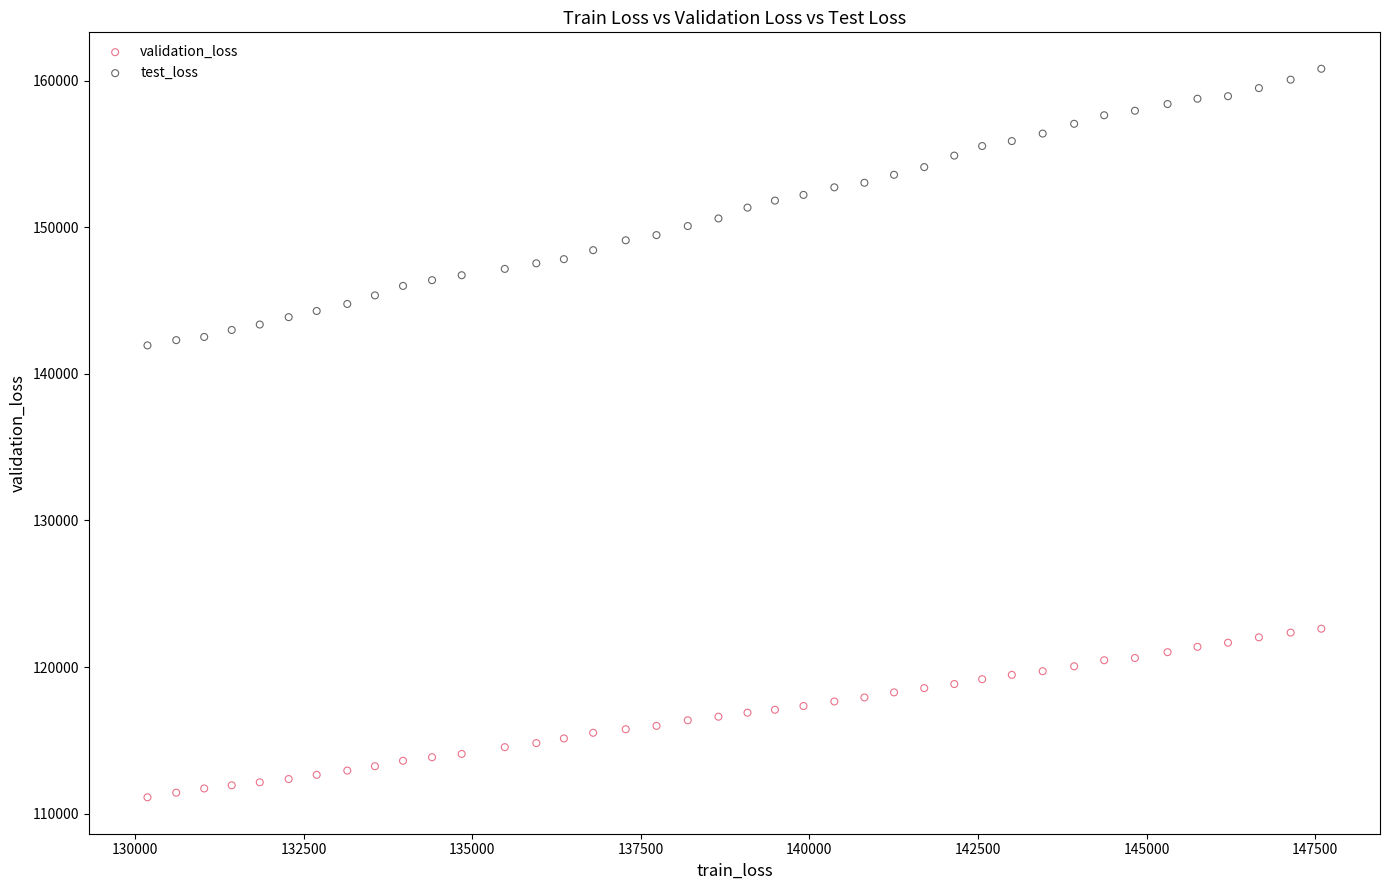

Across all data points, what is the range of X values (max minus min)?

17409.3